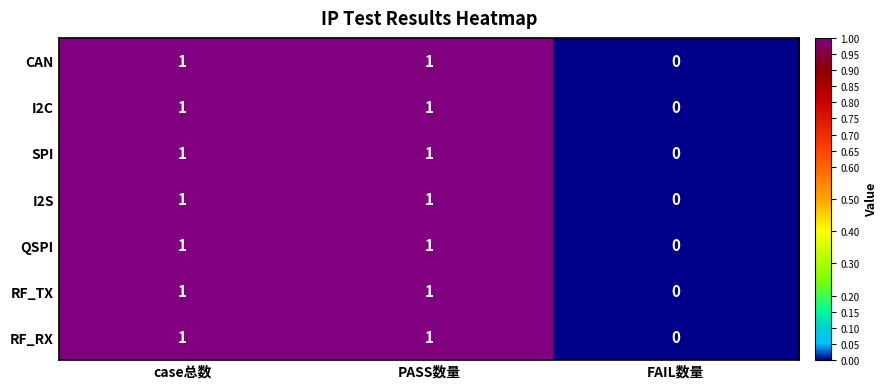

Is it true that QSPI equals 0 at FAIL数量?

True